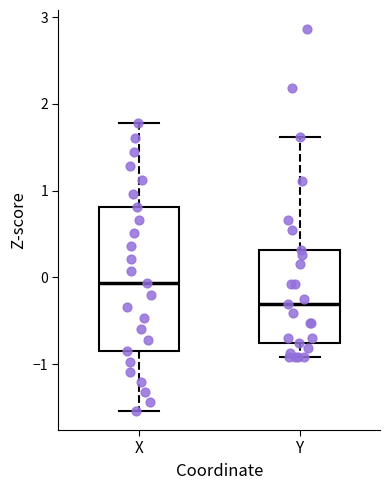

Which box is the tallest, from its lower edge to its upper edge?

X